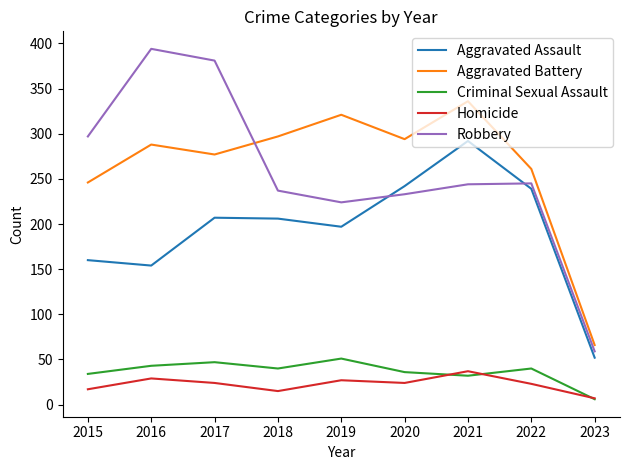

Which category has the lowest value in the Aggravated Assault series?

2023